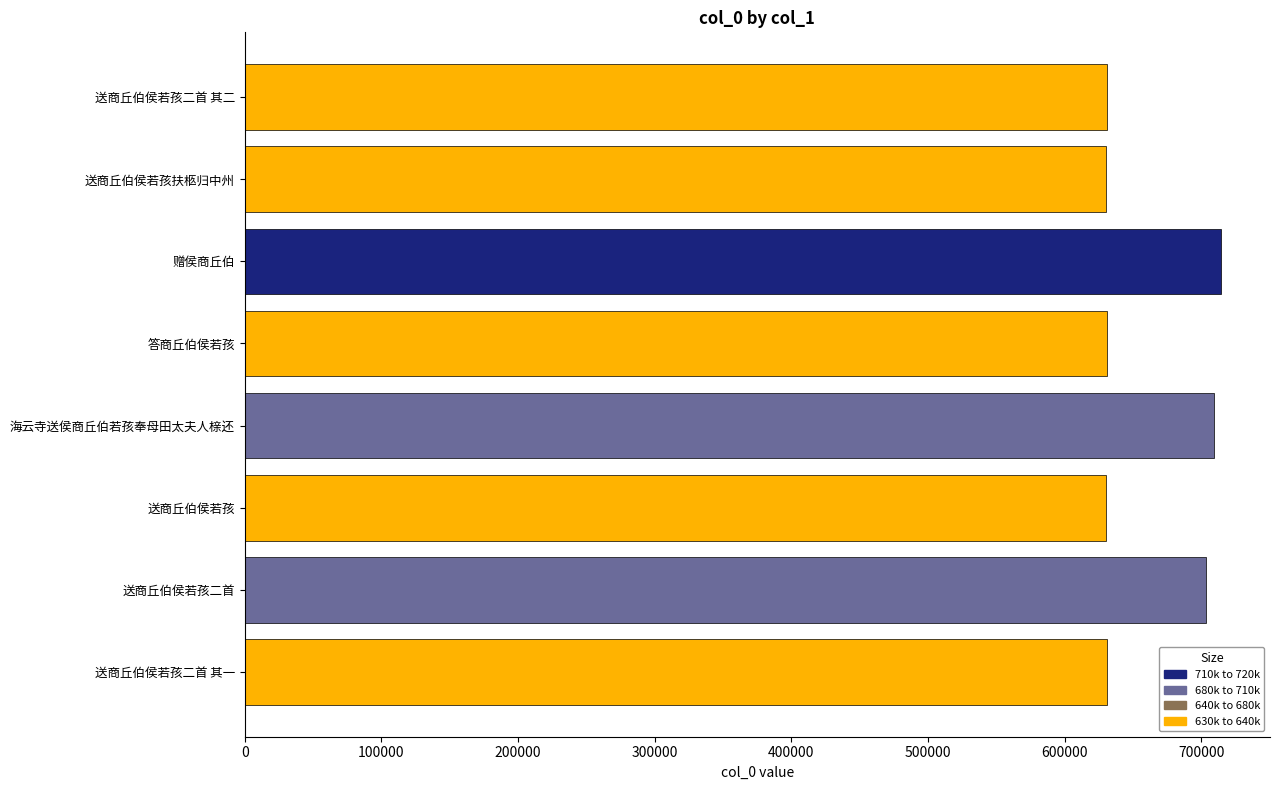

Read the value at 送商丘伯侯若孩二首.

703659